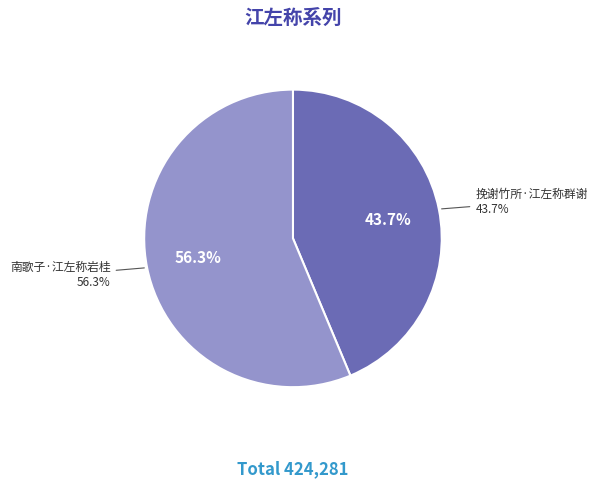

How many segments does this pie chart have?

2